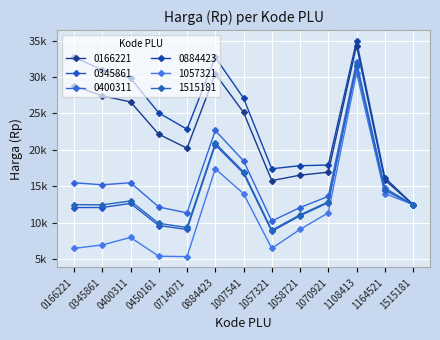

Which series has the largest range (max minus min)?

0166221